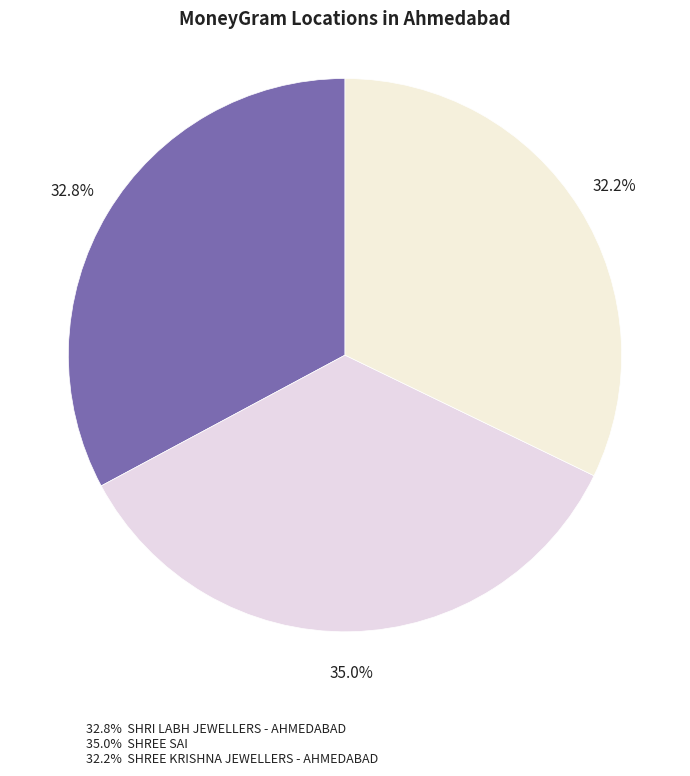

Does any single category account for the majority?

No